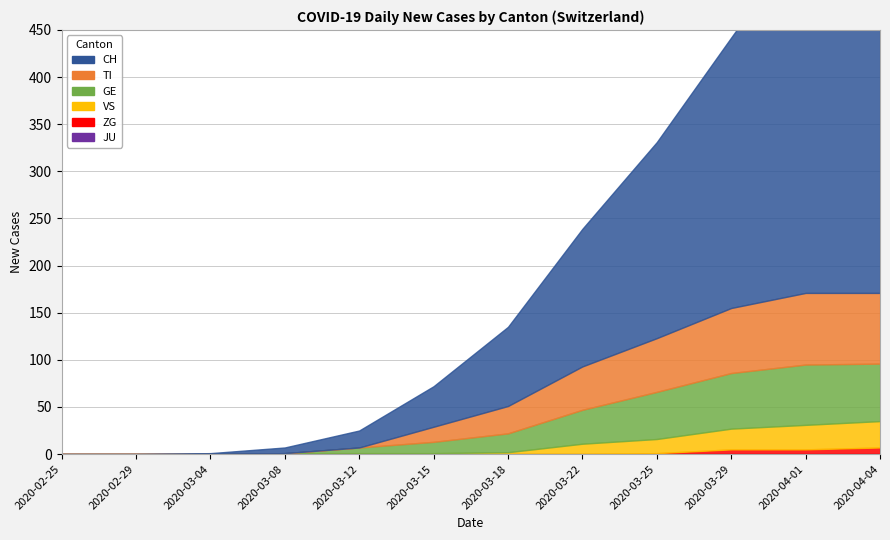

Count the number of data series in this chart.

6